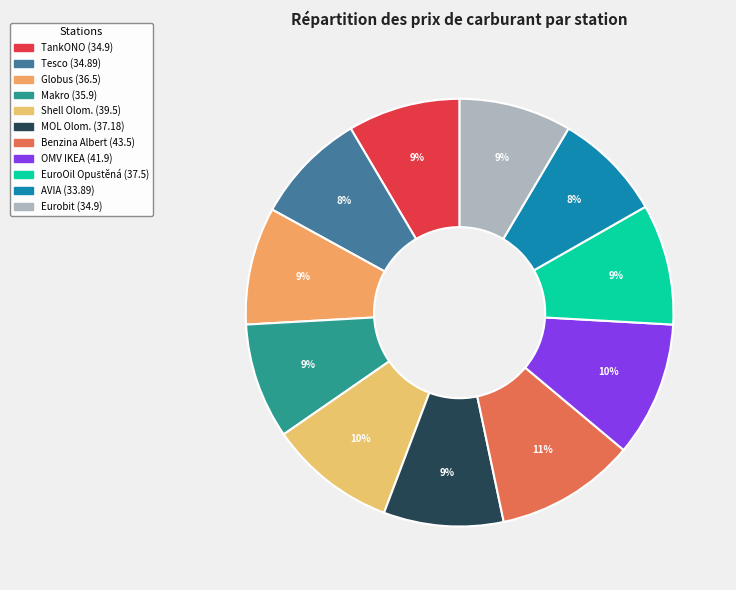

How many slices are in this pie chart?

11